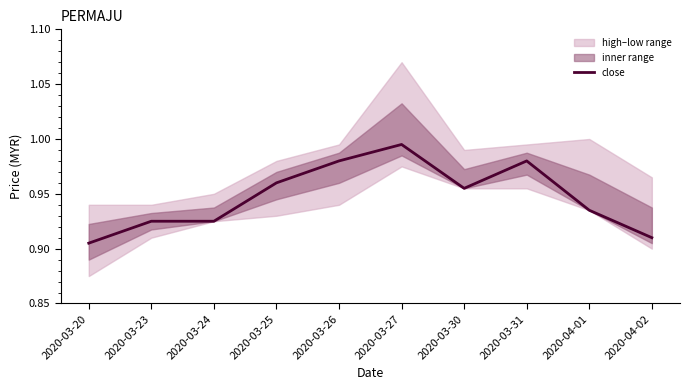

Between 2020-03-31 and 2020-03-26, which is larger?

2020-03-31